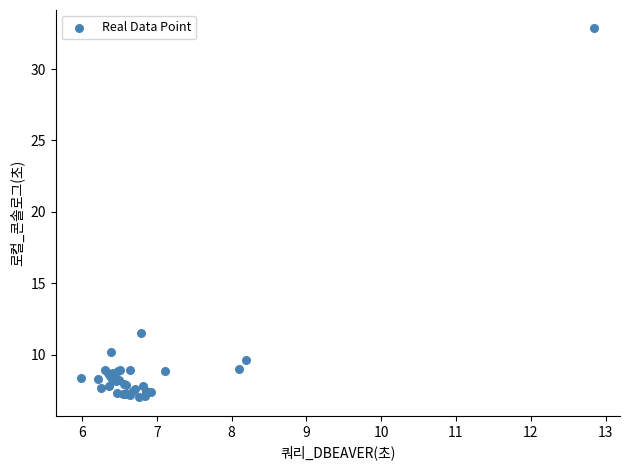

What Y value in the scatter plot is closest to 19?

11.5